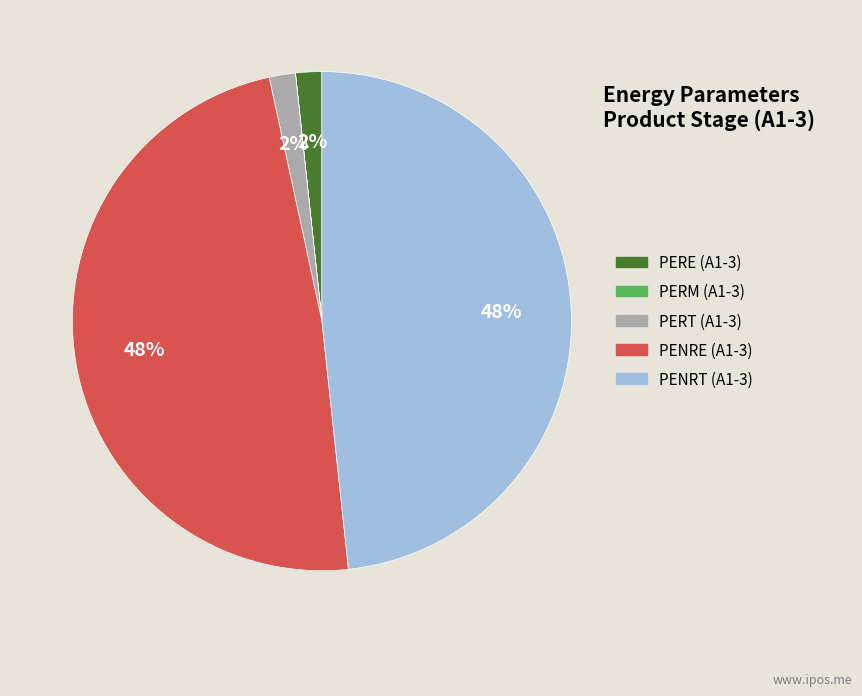

To the nearest percent, what is the difference between the largest and smallest slice percentages?

48%